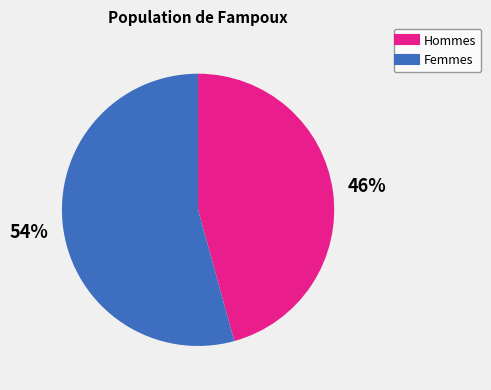

To the nearest percent, what is the average slice percentage?

50%